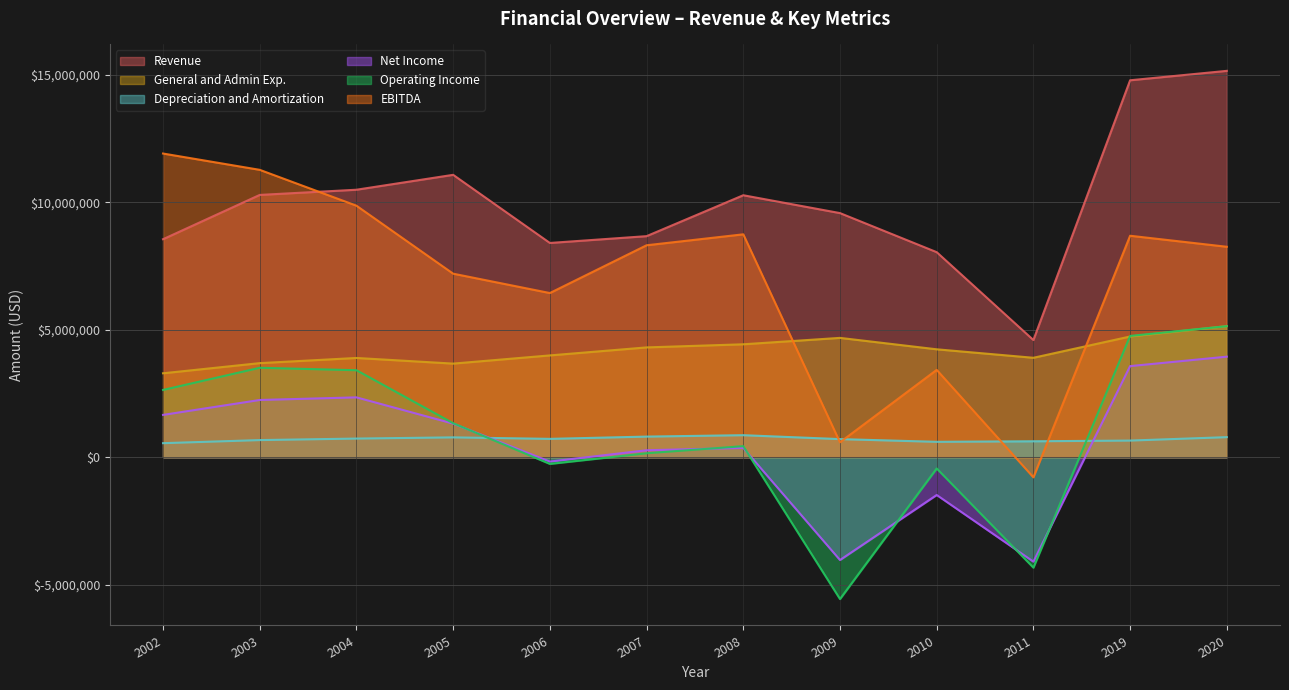

What is the difference between the second highest and second lowest values in the Revenue series?

6745941